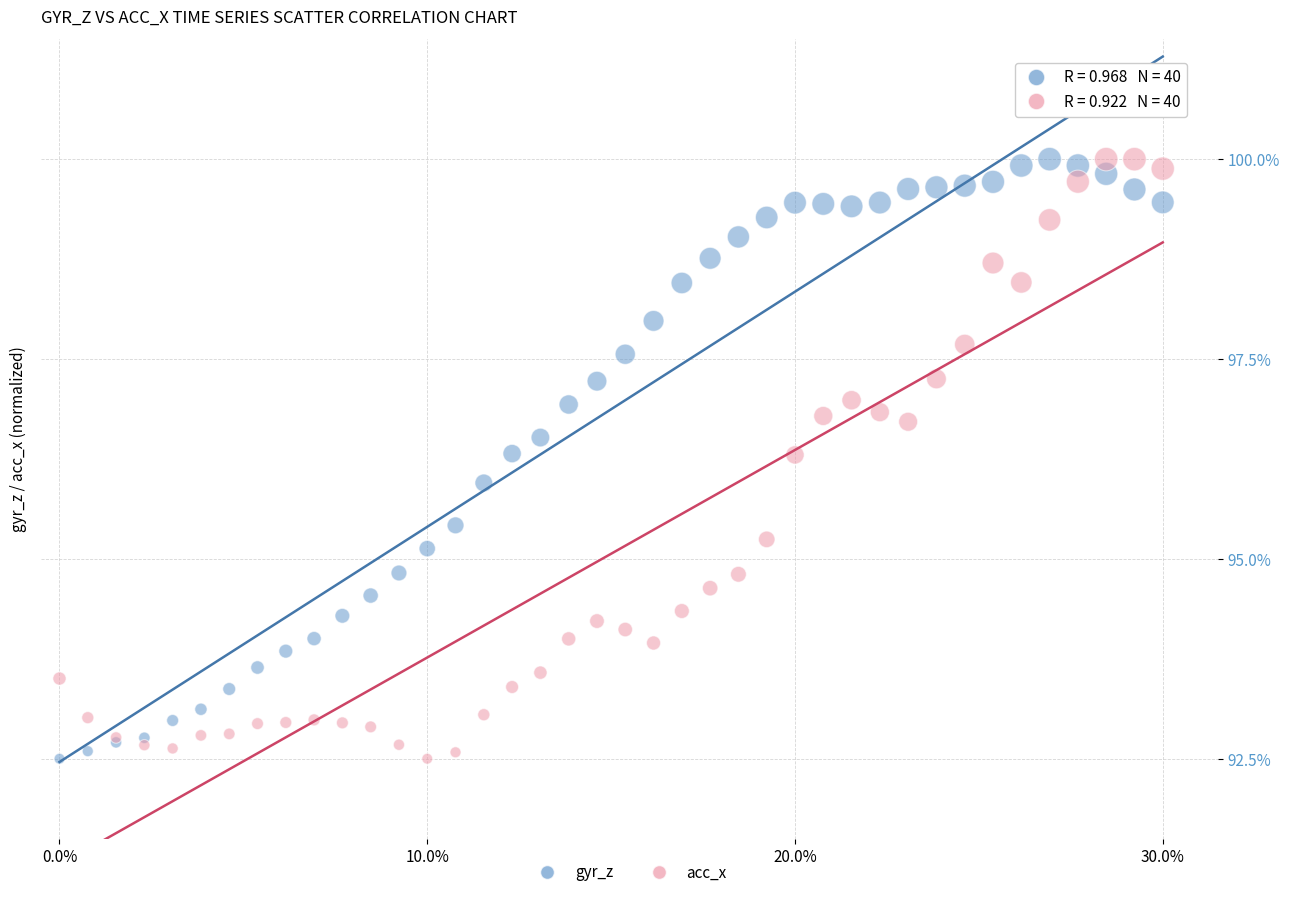

What is the X range (max minus min) for the scatter plot?

30.0